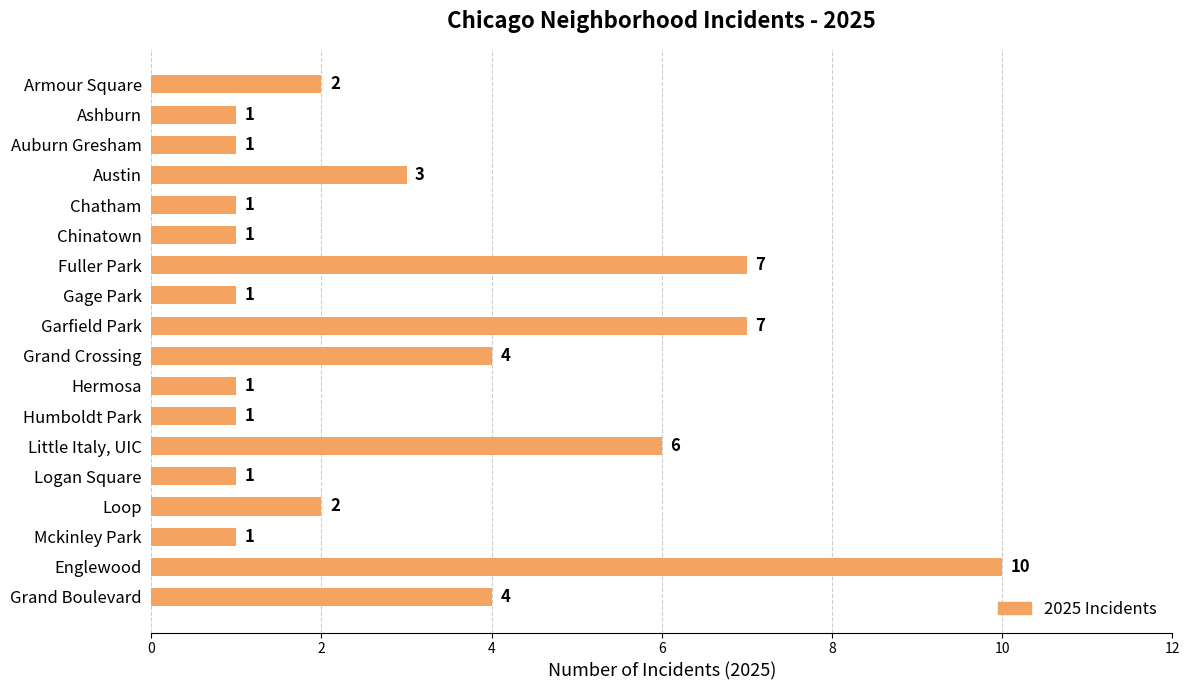

What is the minimum value shown in the chart?

1